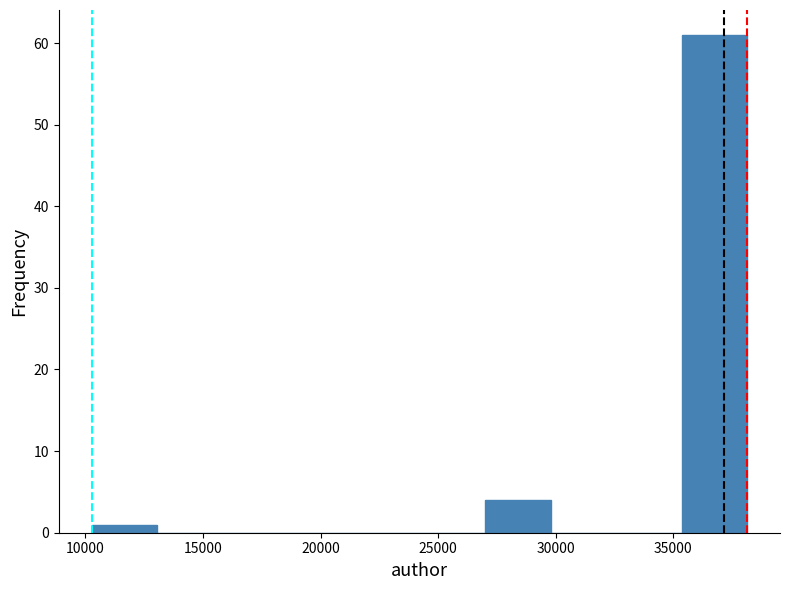

Reading left to right, transcribe this chart: for each bar, give the range it covers on the x-axis and its height. Neither the bar edges nor the heights are printed on the chart, so give them approximately, as read against the axes.

10500 to 13000: 1
13000 to 16000: 0
16000 to 18500: 0
18500 to 21500: 0
21500 to 24000: 0
24000 to 27000: 0
27000 to 30000: 4
30000 to 32500: 0
32500 to 35500: 0
35500 to 38000: 61